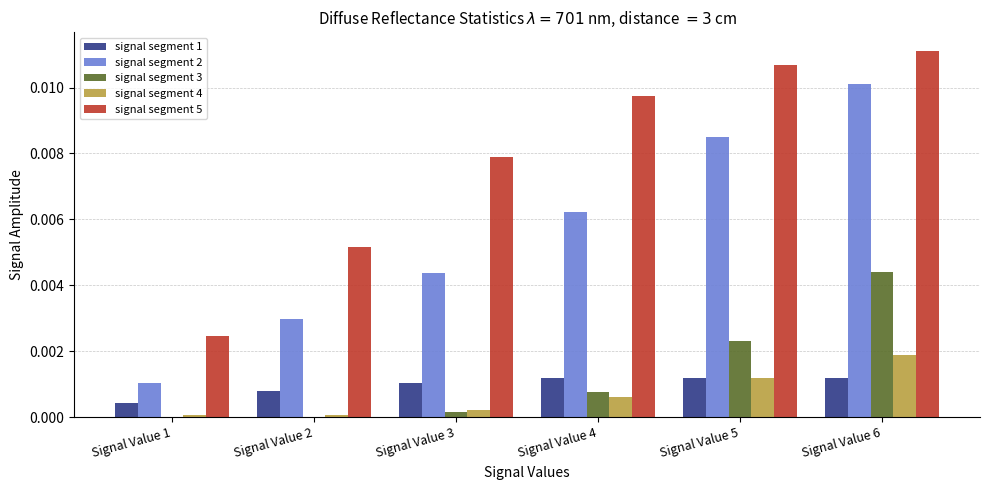

Which series has the widest spread of values?

signal segment 2